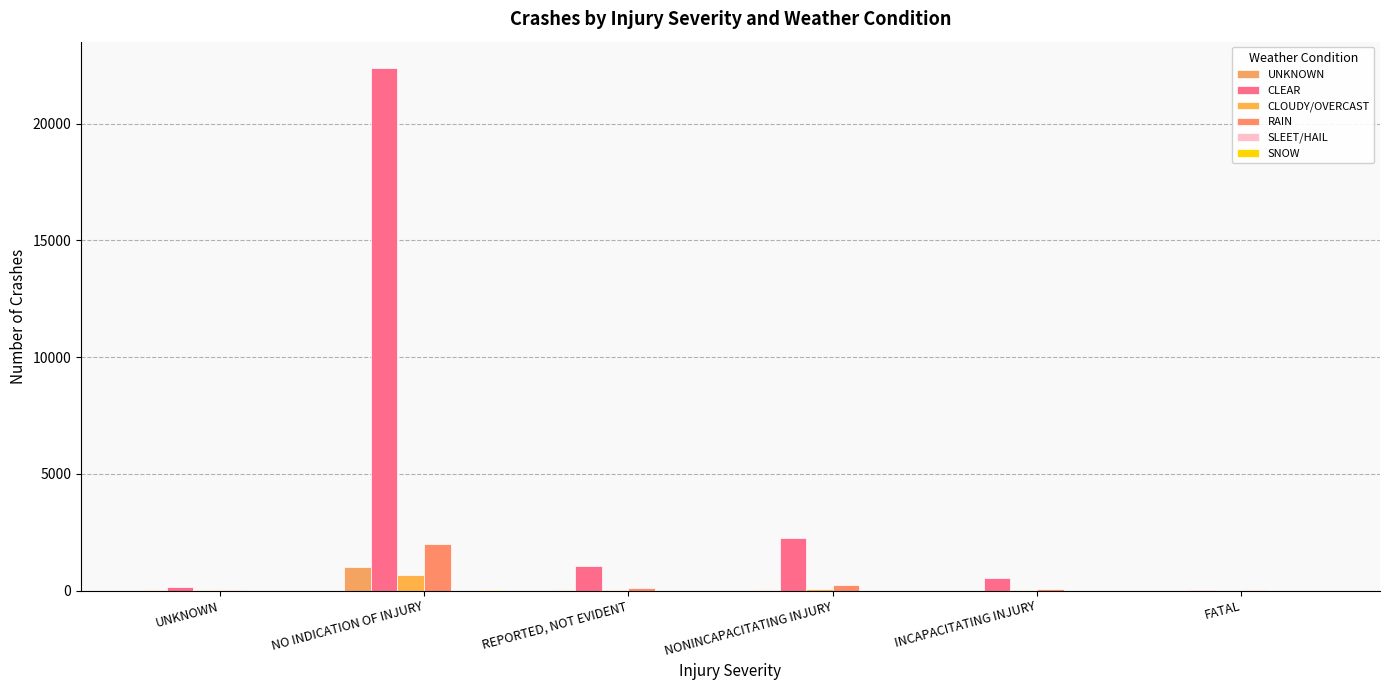

At which category is the sum across all series the highest?

NO INDICATION OF INJURY